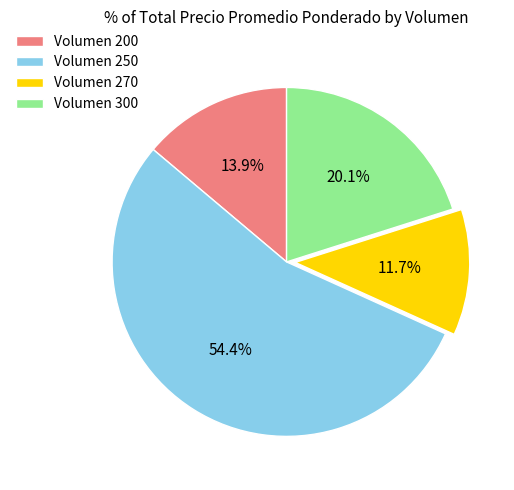

Rank the categories by value from lowest to highest.

Volumen 270, Volumen 200, Volumen 300, Volumen 250